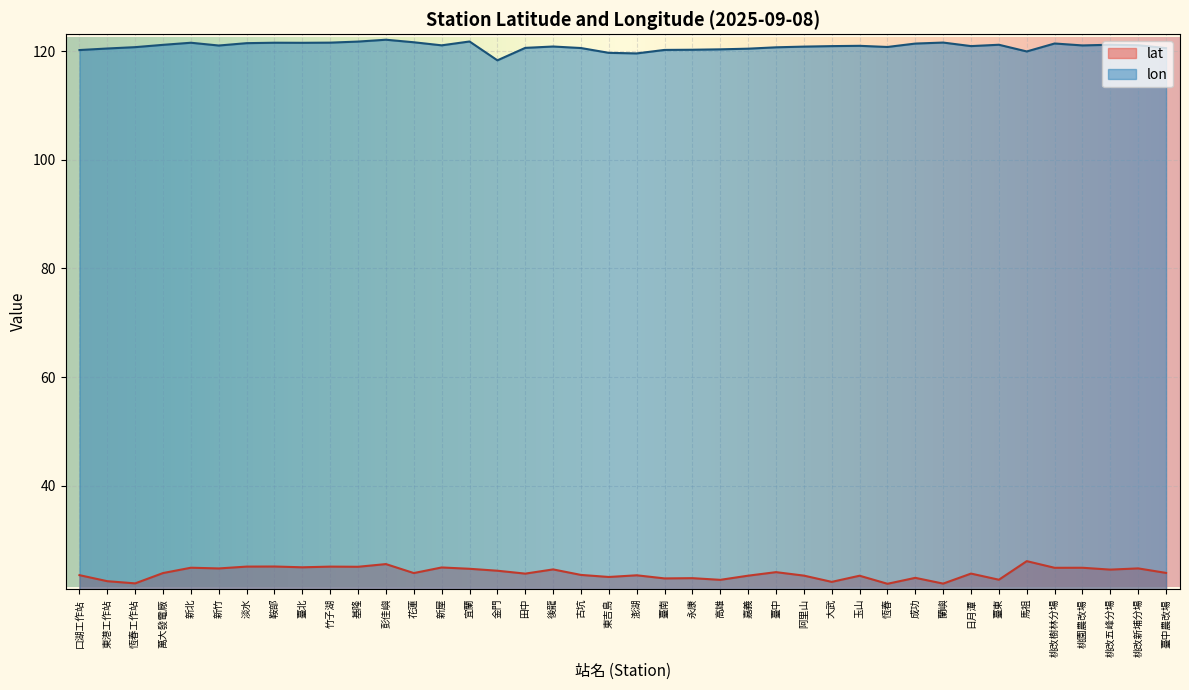

True or false: lat and lon intersect in this chart.

False